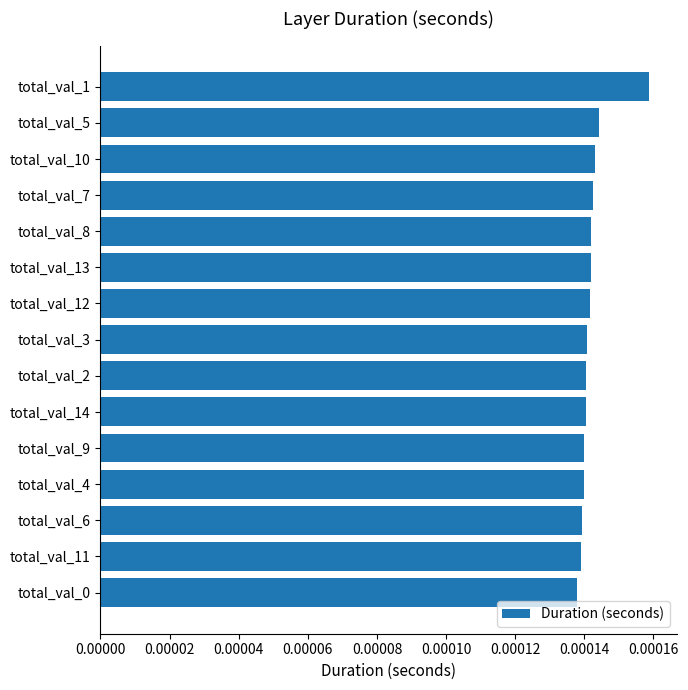

What is the label of the 9th bar from the bottom?

total_val_12